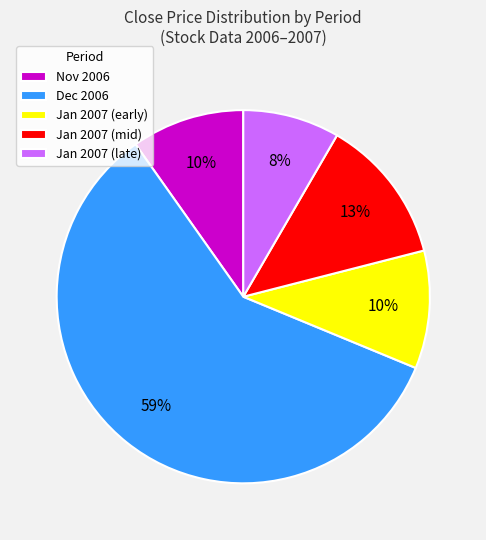

To the nearest percent, what portion does Jan 2007 (late) represent?

8%